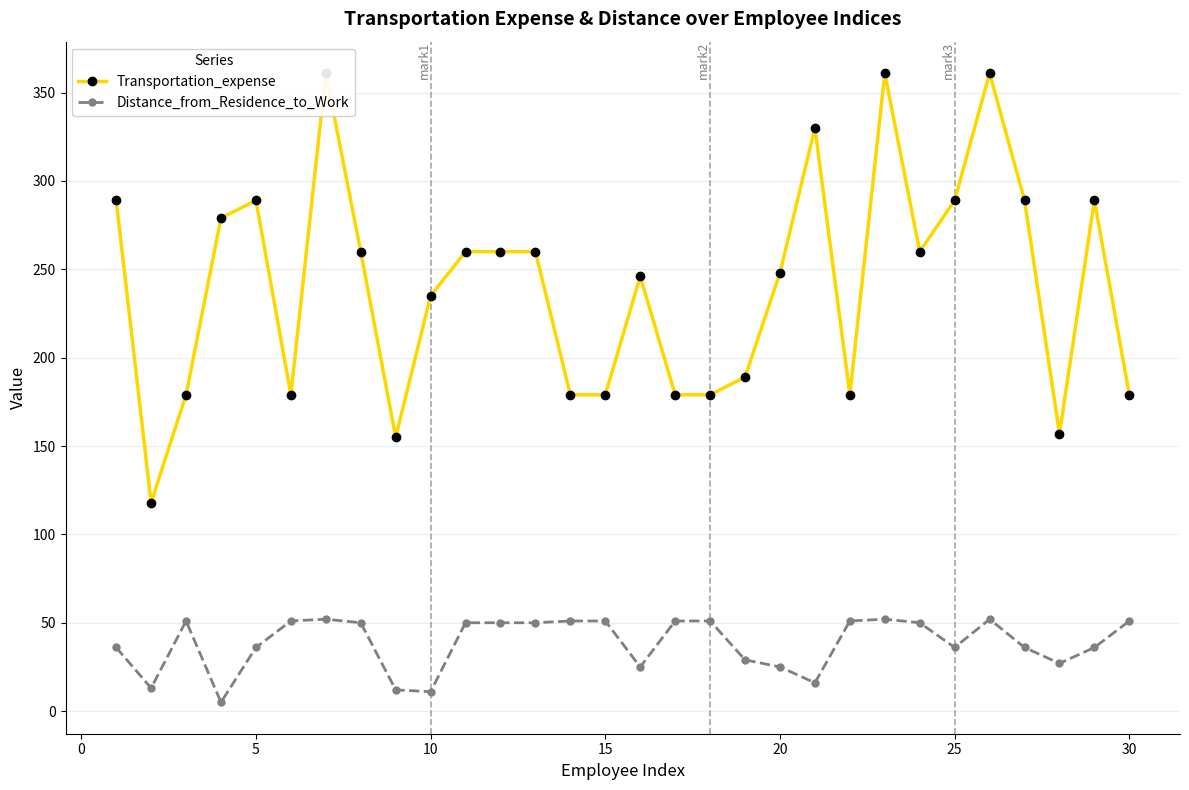

What is the maximum value for Distance_from_Residence_to_Work?

52